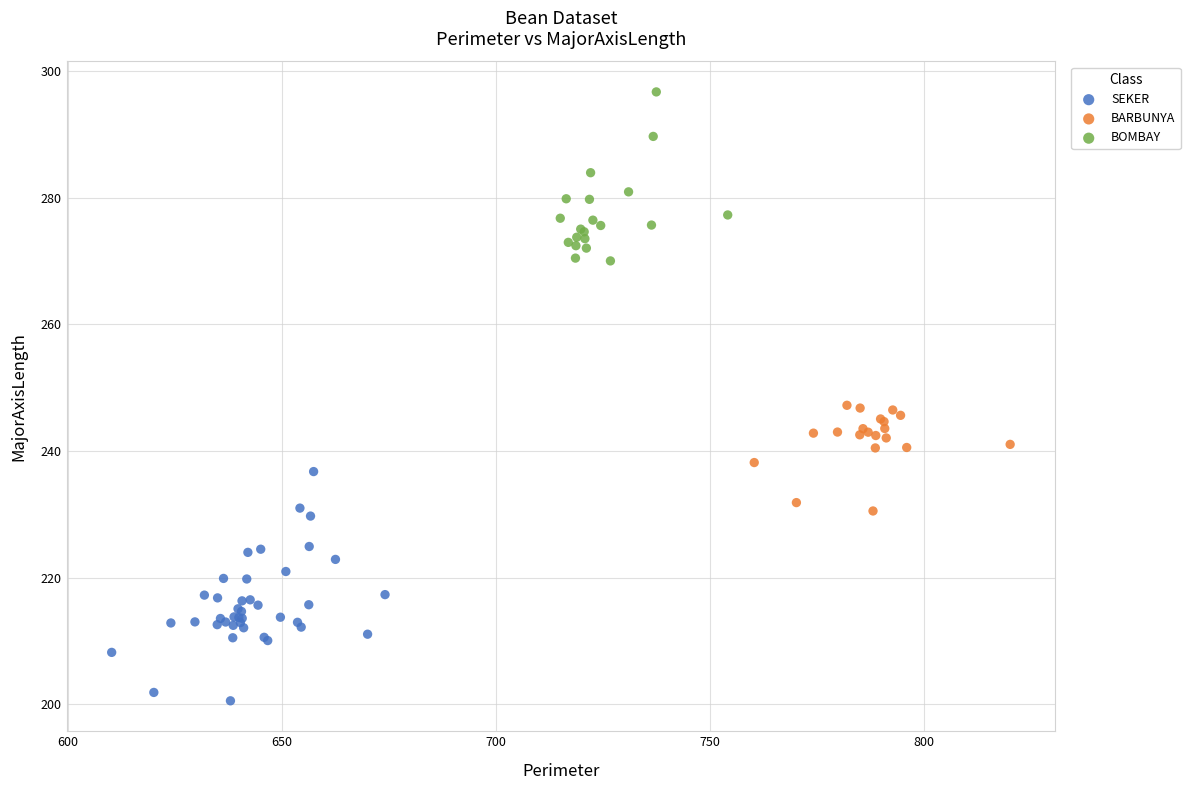

Which series contains the lowest Y value?

SEKER